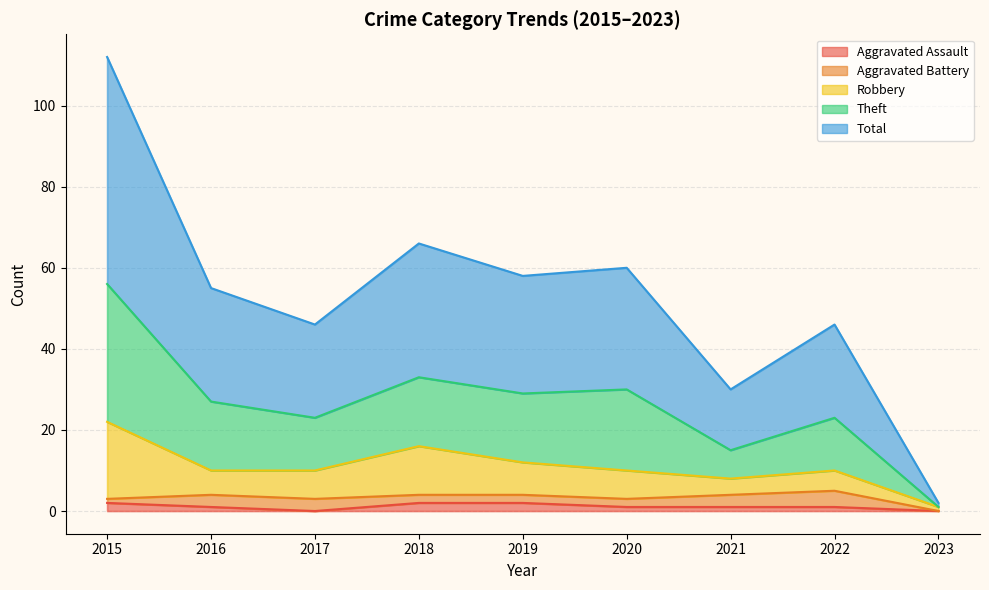

The Aggravated Assault series shows 2 at 2015. True or false?

True